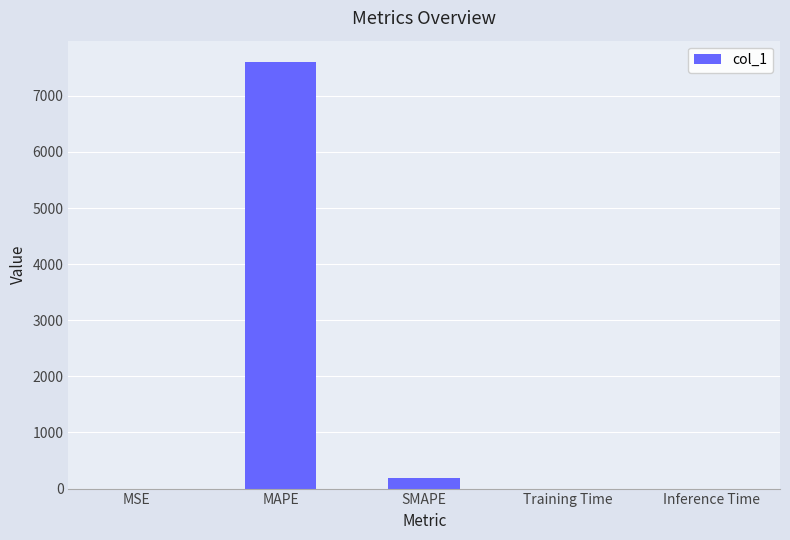

Which has a higher value, MAPE or Training Time?

MAPE